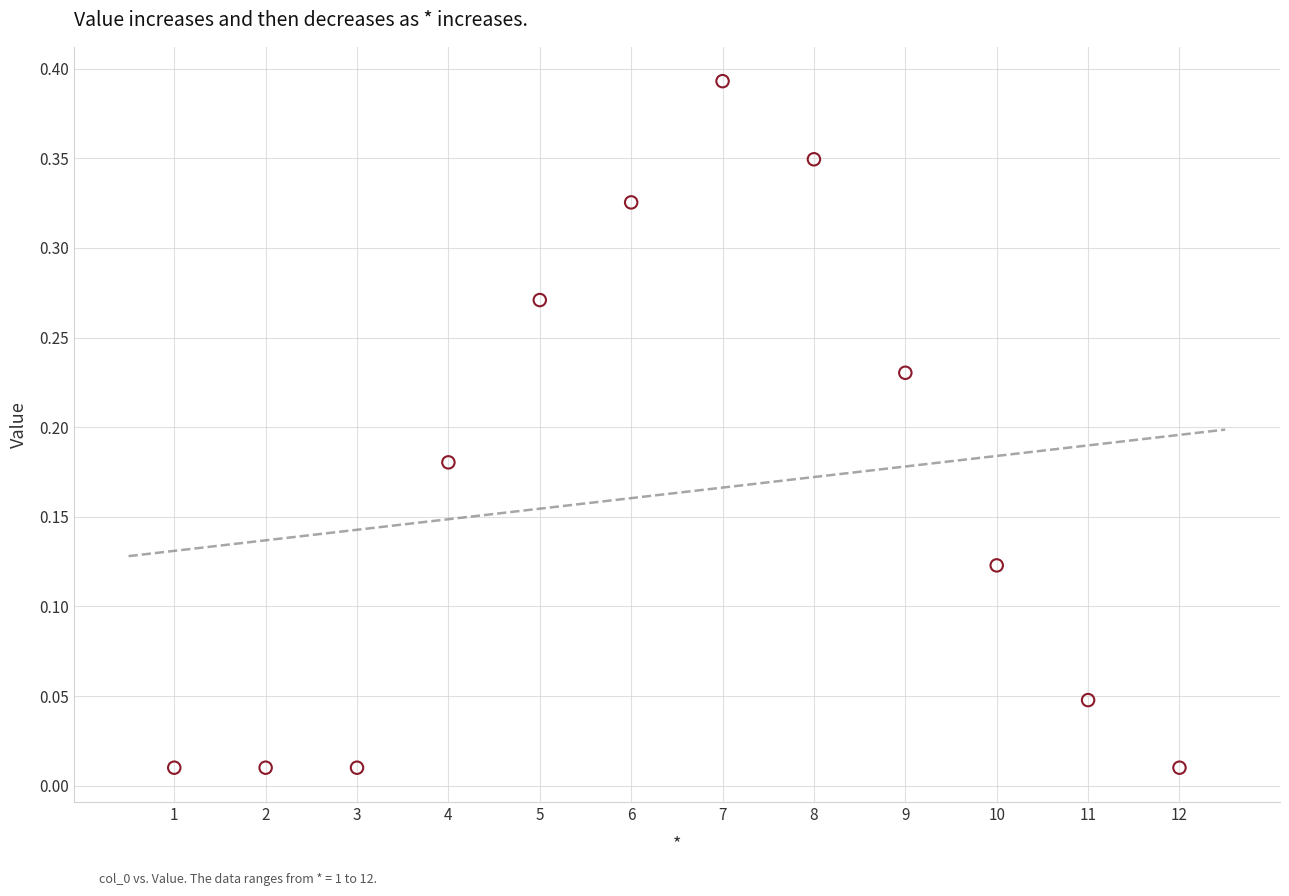

What is the range of X values (max minus min)?

11.0